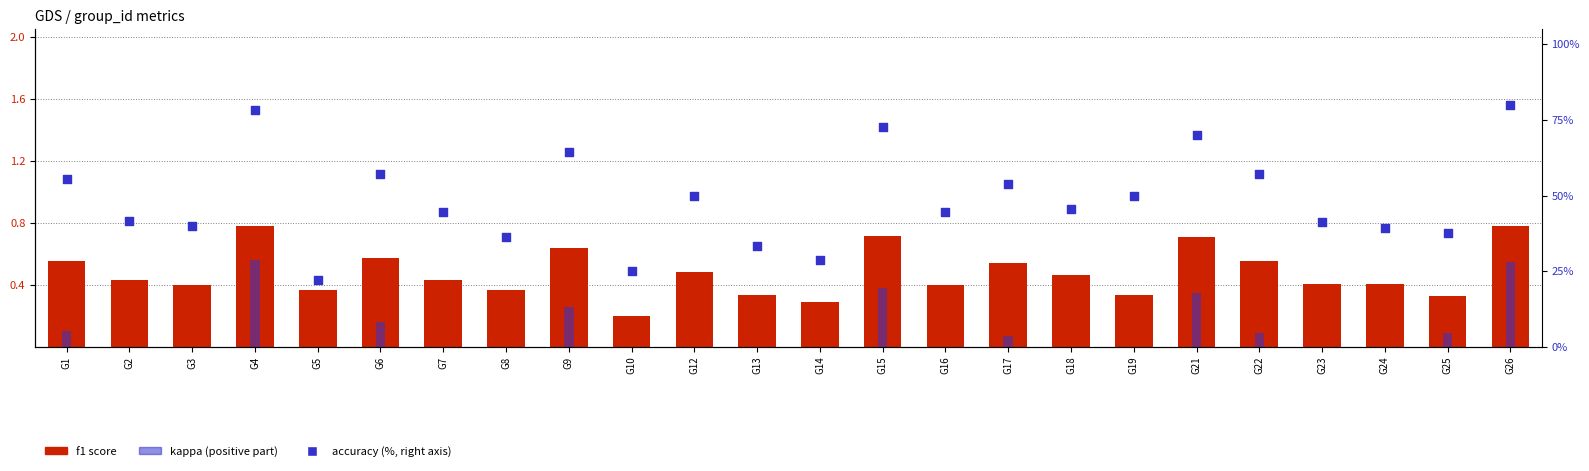

At how many categories does at least one series exceed 46?

11